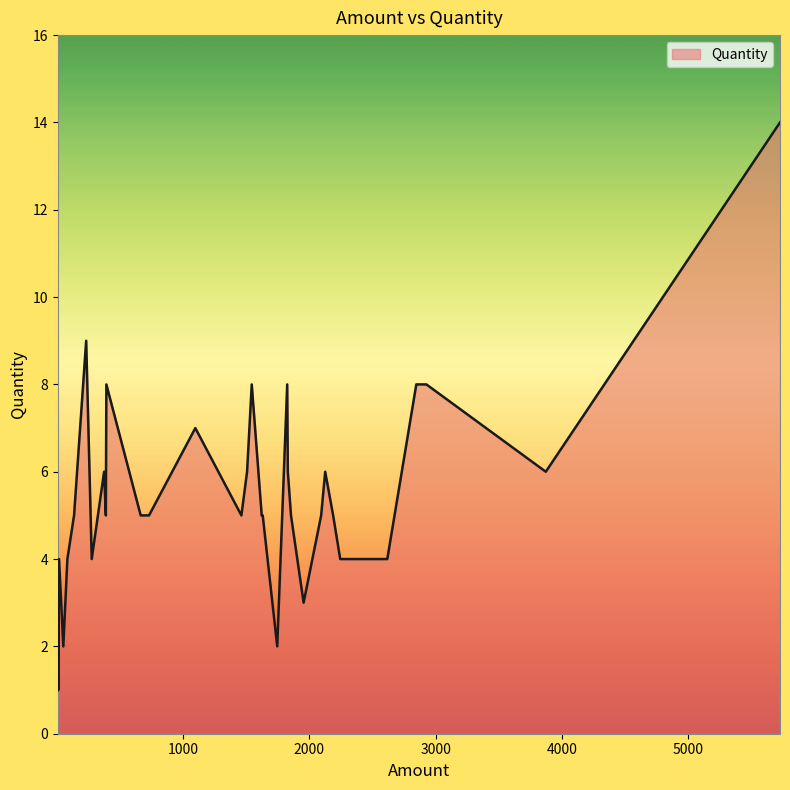

At which label is the value closest to 7?

1096